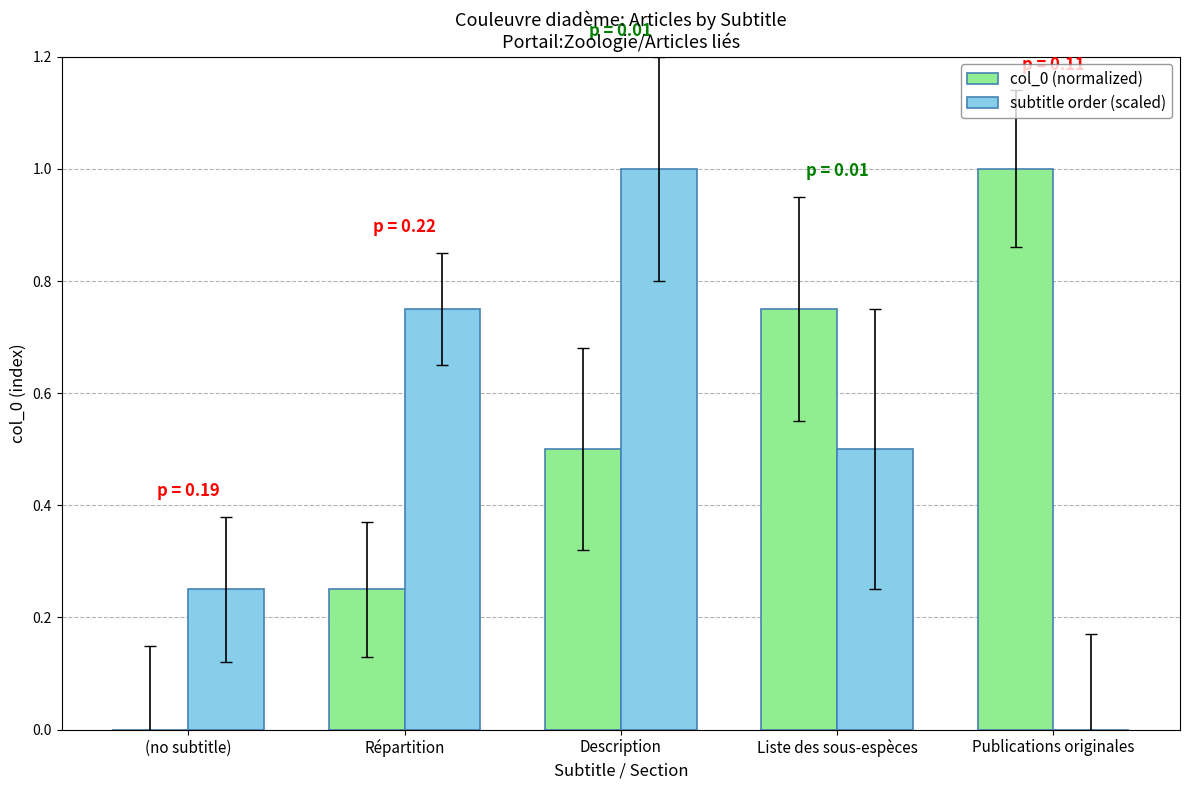

The subtitle order (scaled) series shows 1.0 at Description. True or false?

True